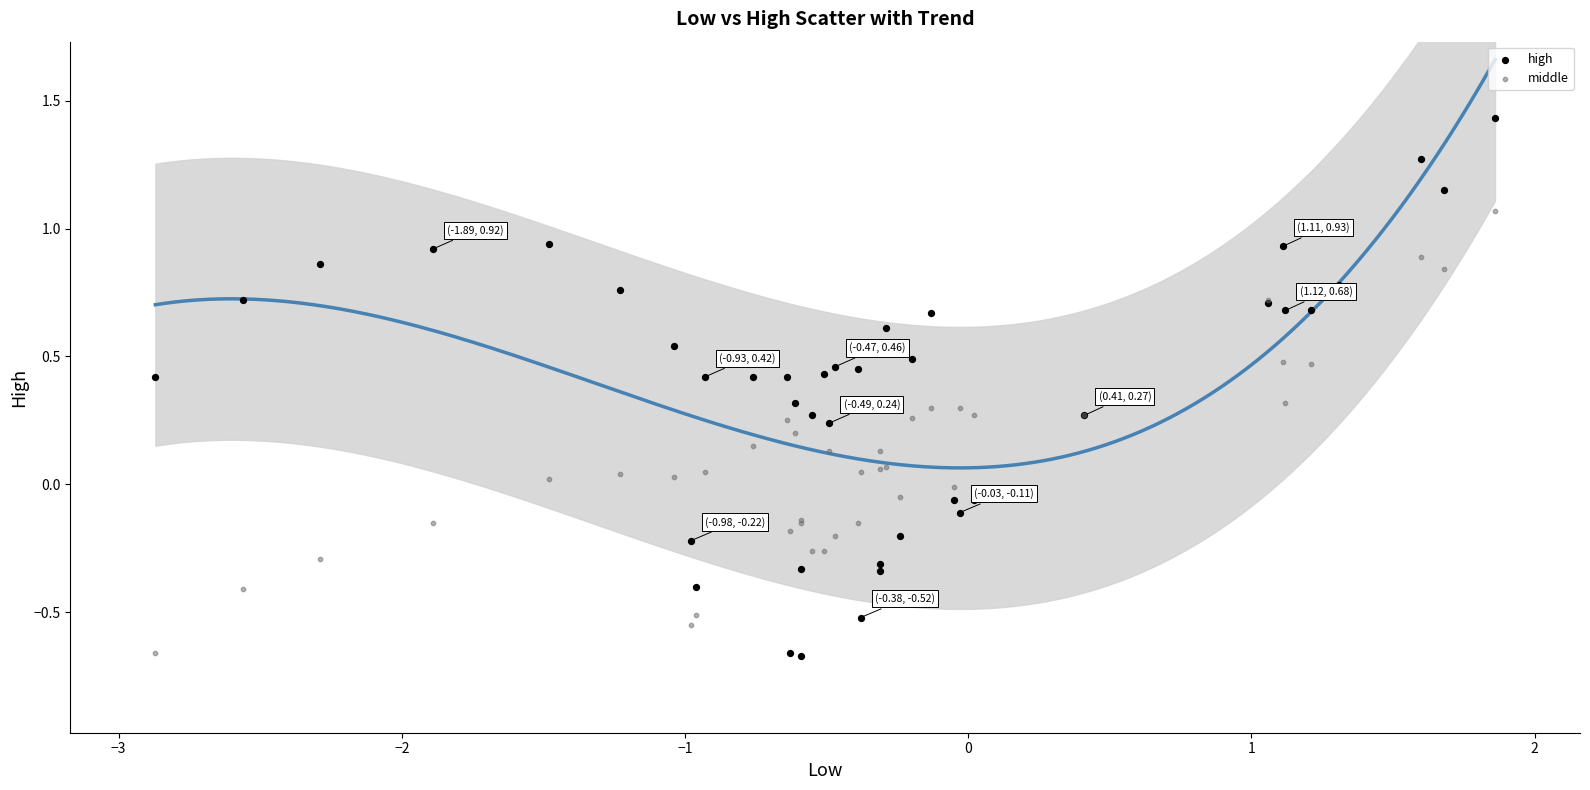

Which series reaches the maximum Y coordinate?

high